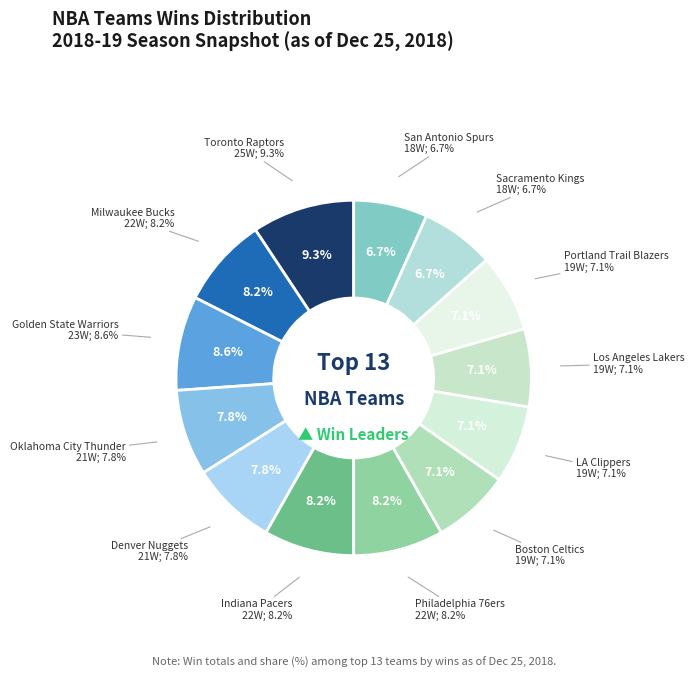

To the nearest percent, what percentage of the pie is Oklahoma City Thunder?

8%